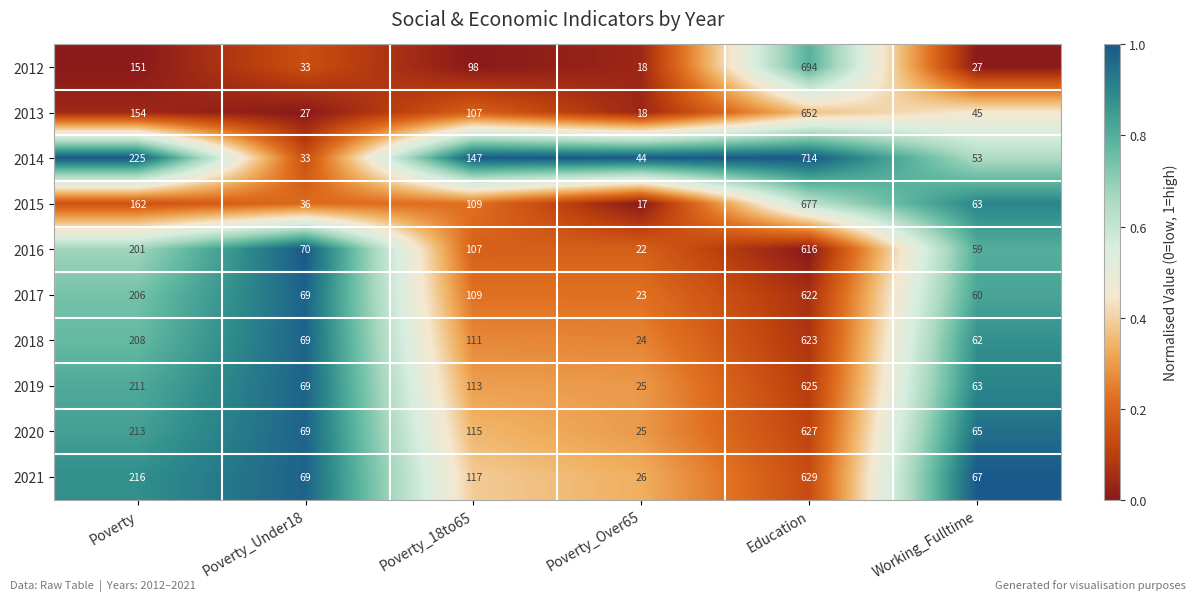

Where does the 2015 series first go above 109?

Poverty